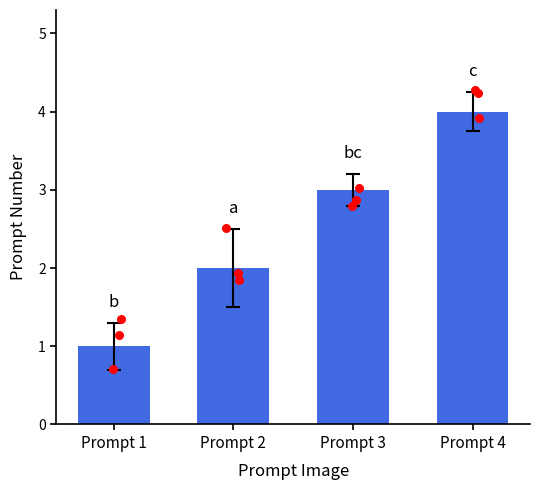

What is the change in value from Prompt 2 to Prompt 4?

+2